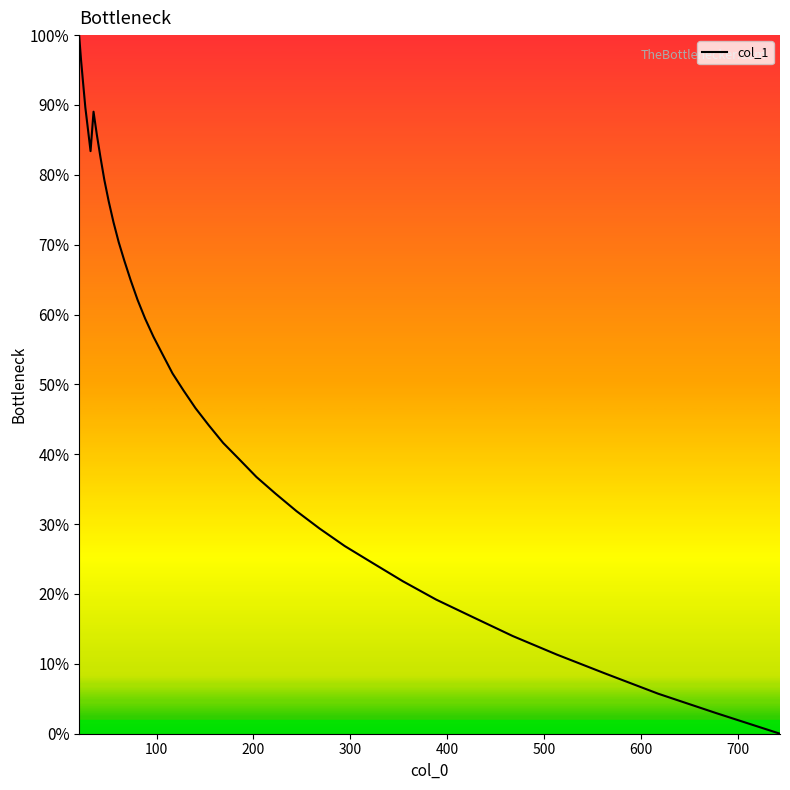

What is the maximum value shown in the chart?

100.0